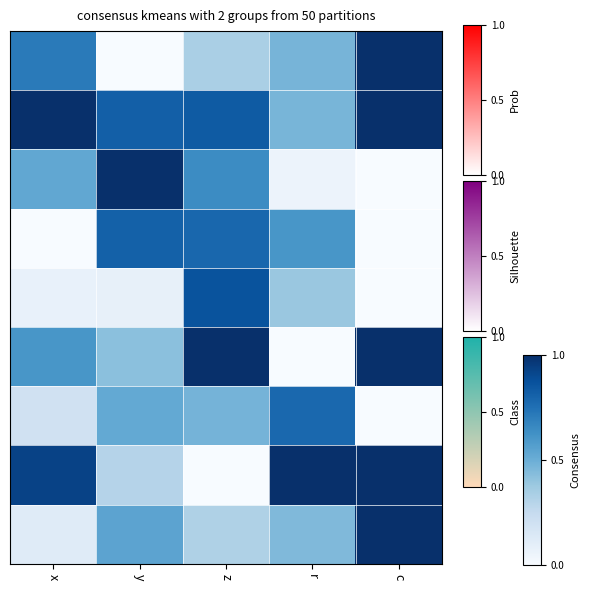

Which has a higher value, c or z?

c